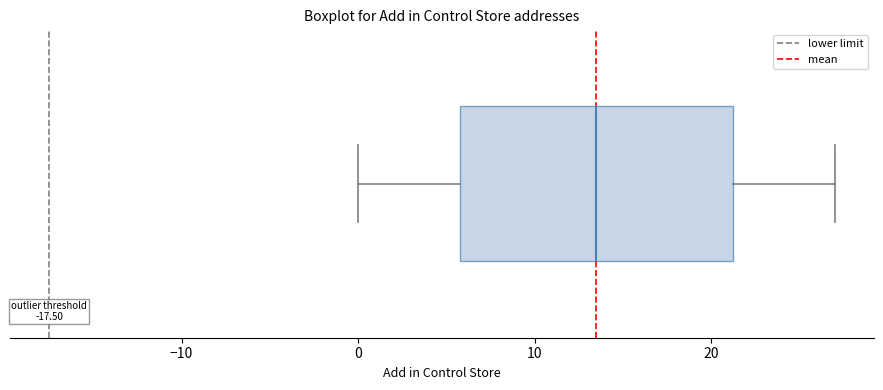

Transcribe this box plot: give where the median line is, the range the box spans, and where the two whiskers end, as read against the x-axis. The values are not printed on the chart, so give them approximately, as read against the axis.

median 14, box 6 to 21, whiskers 0 to 27